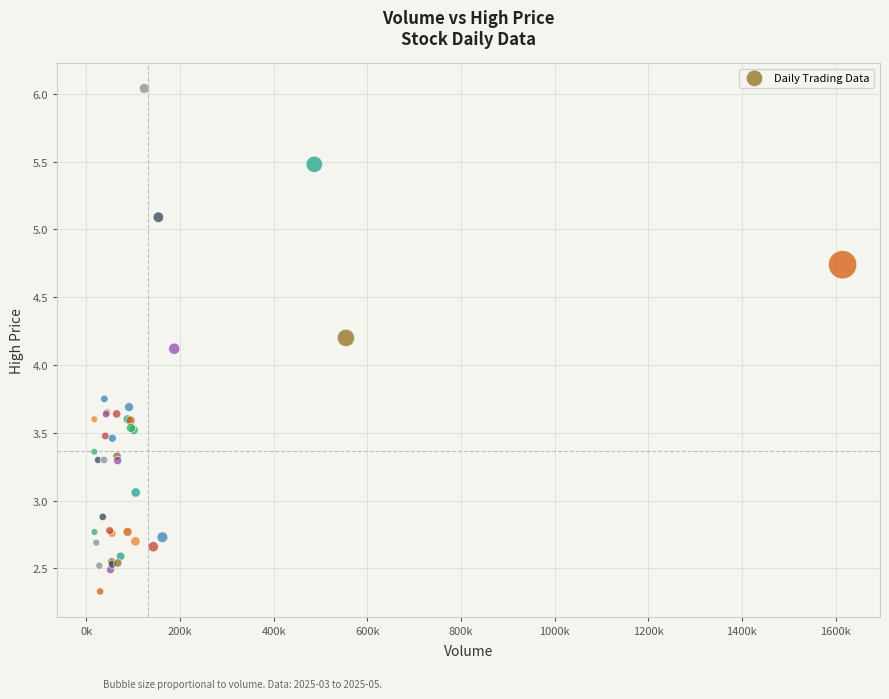

What Y value in the scatter plot is closest to 4?

4.1